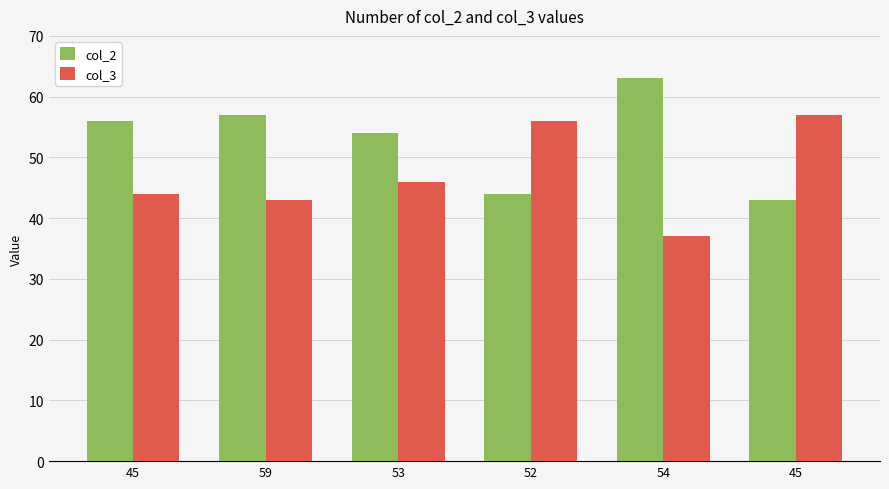

How many bars are there in total?

12